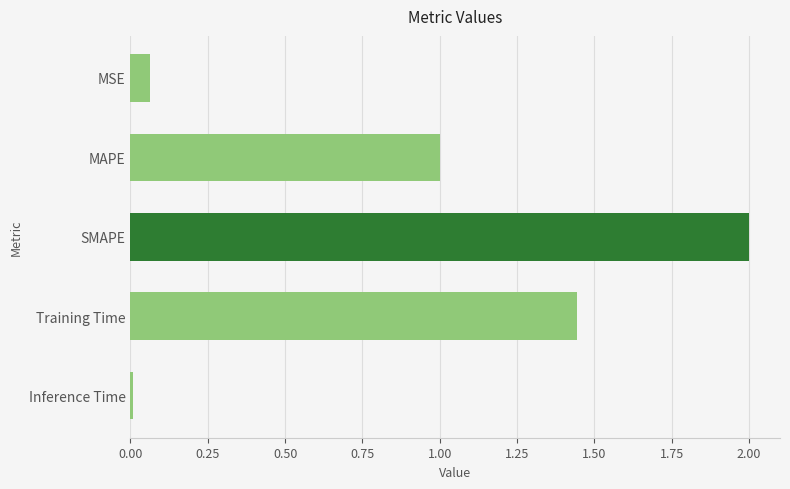

What position from the bottom is MAPE?

4